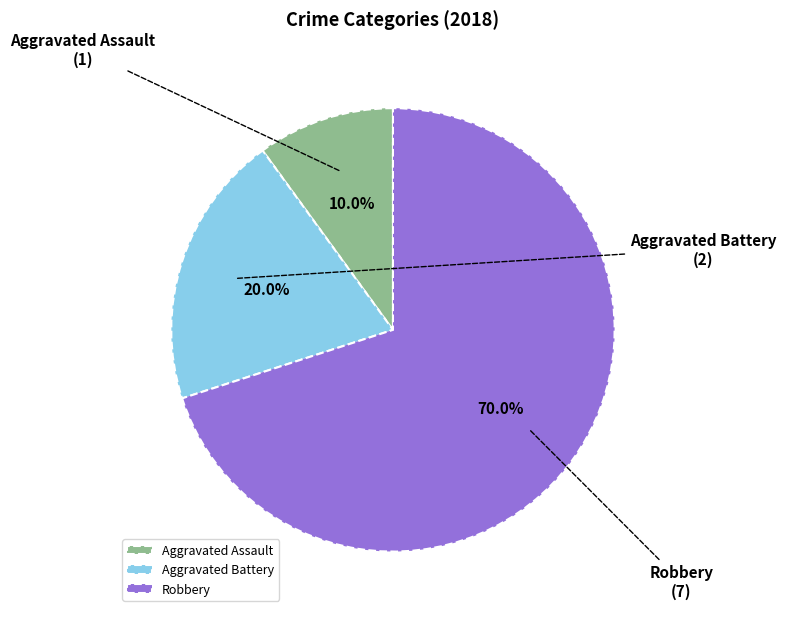

Count the number of slices in the pie.

3